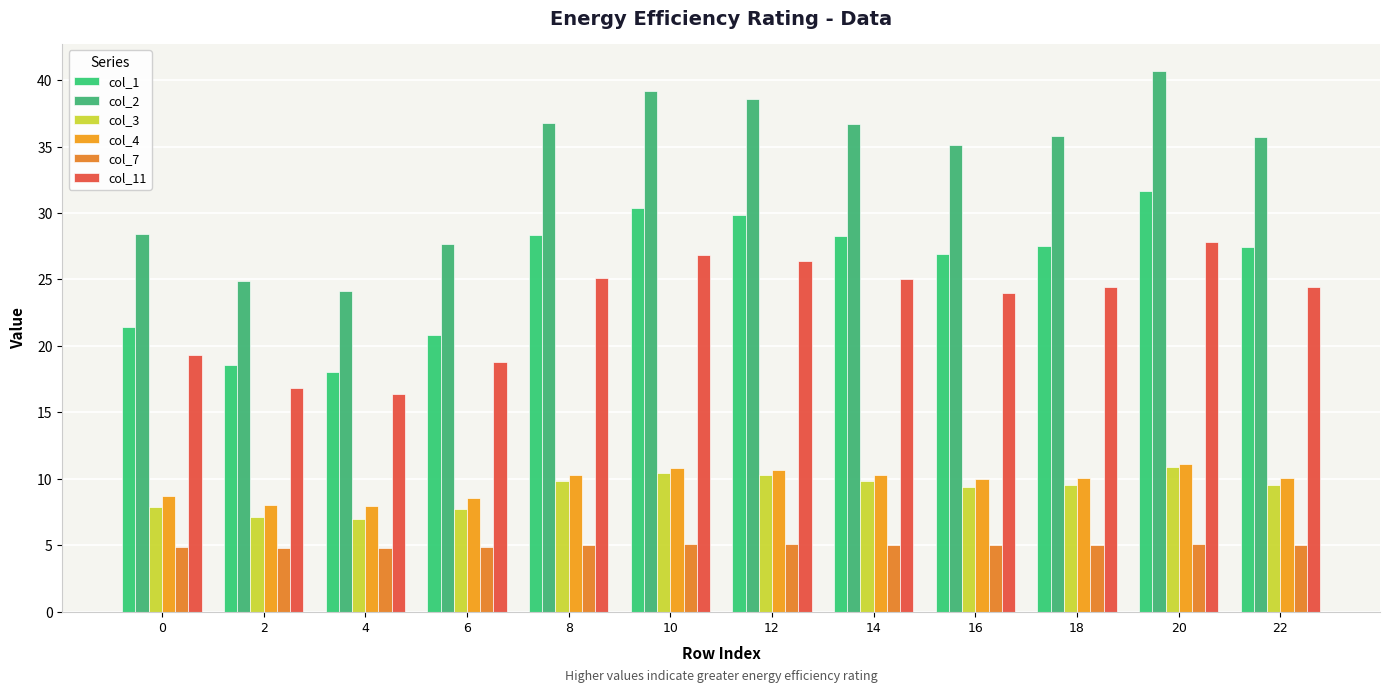

Which label corresponds to the smallest value in the chart?

2